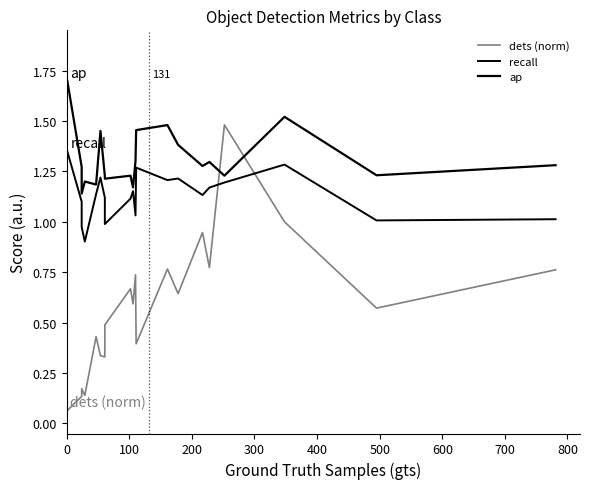

What is the highest value of the dets (norm) series?

1.5